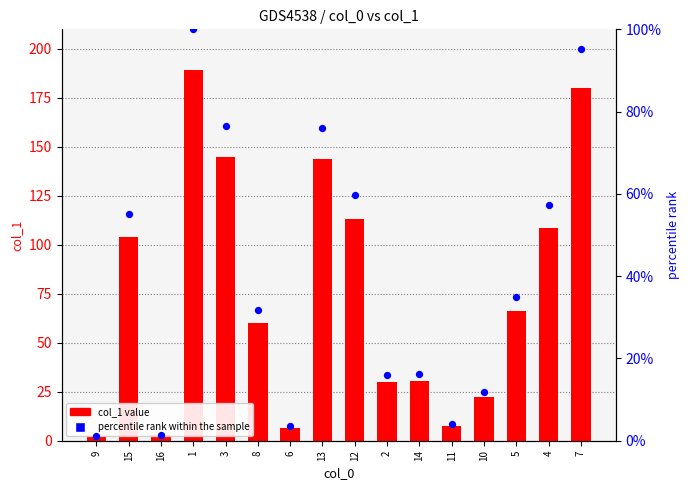

Which series has the largest Y range (max minus min)?

col_1 value